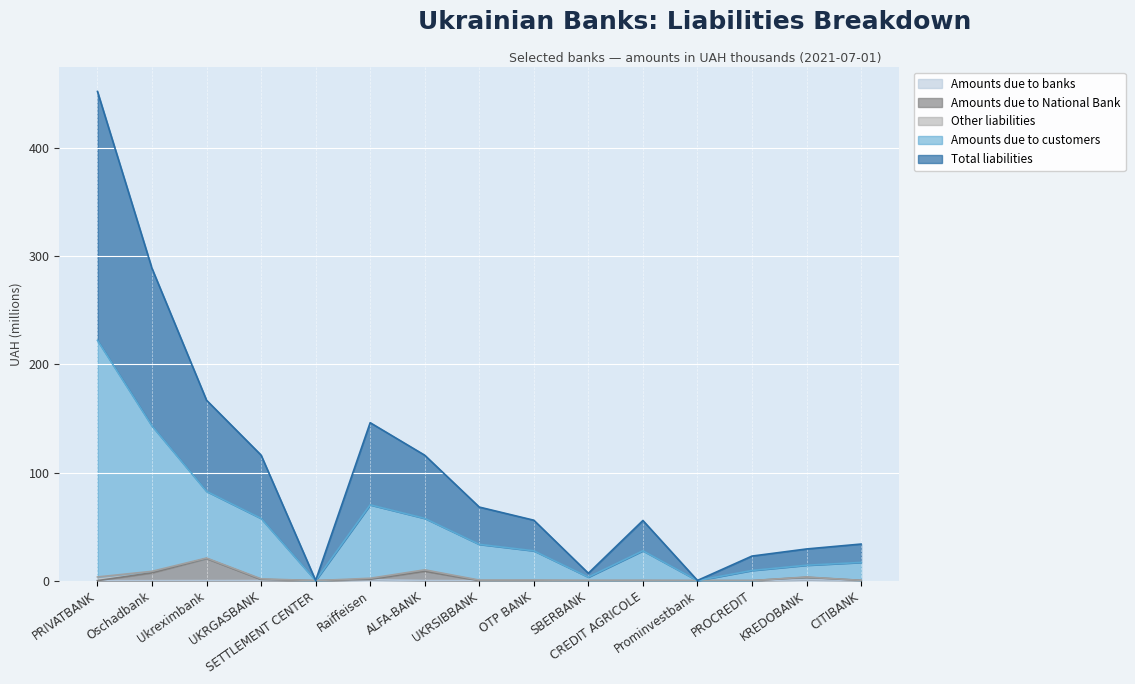

Does the chart display data point markers on the line(s)?

No